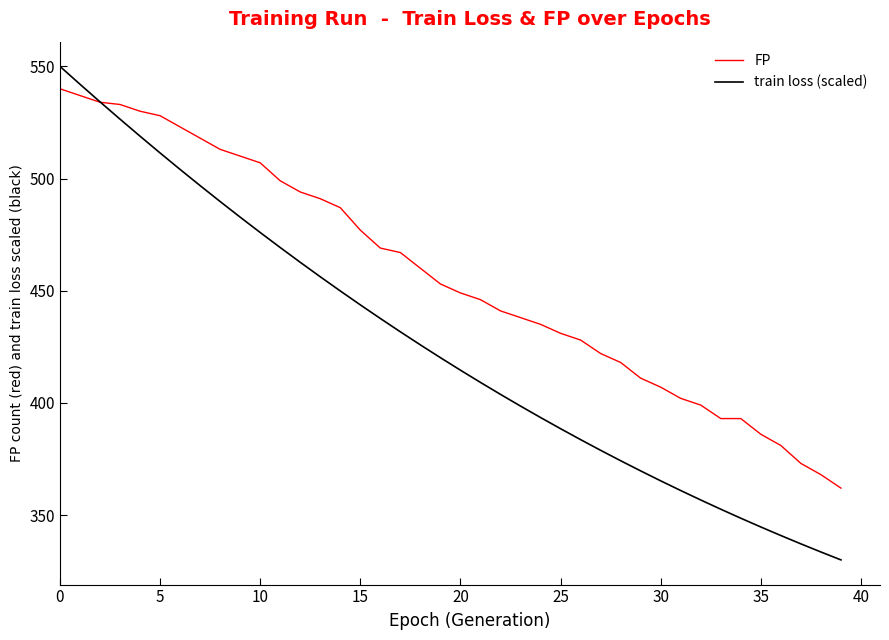

What is the lowest value of the train loss (scaled) series?

330.0